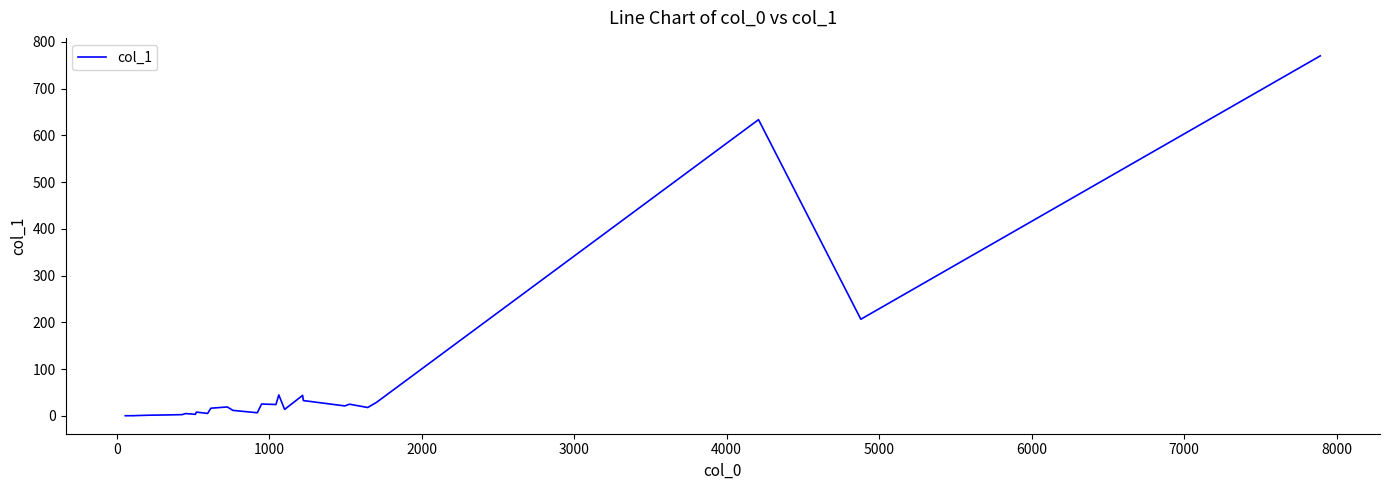

The value at 0 is 0.2. True or false?

False